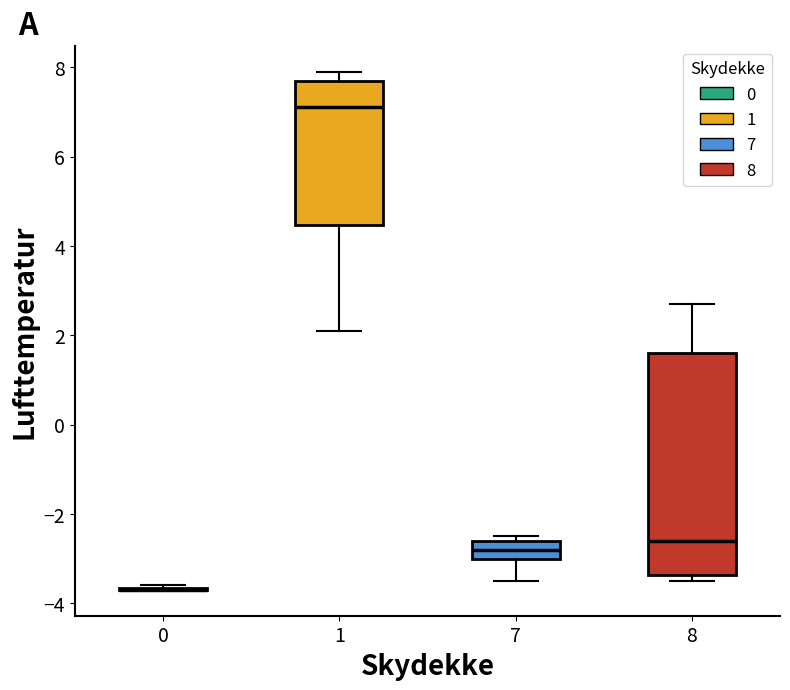

Where does the upper whisker of the box at x = 1 end on the y-axis? The values are not printed on the chart, so give them approximately, as read against the axis.

8.0